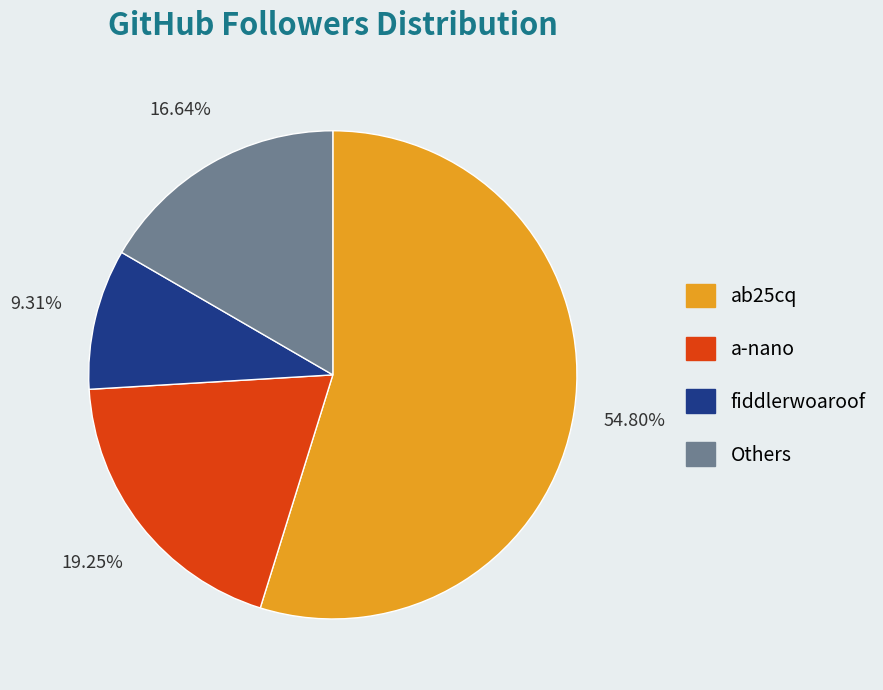

Is there any slice that represents more than half of the pie?

Yes